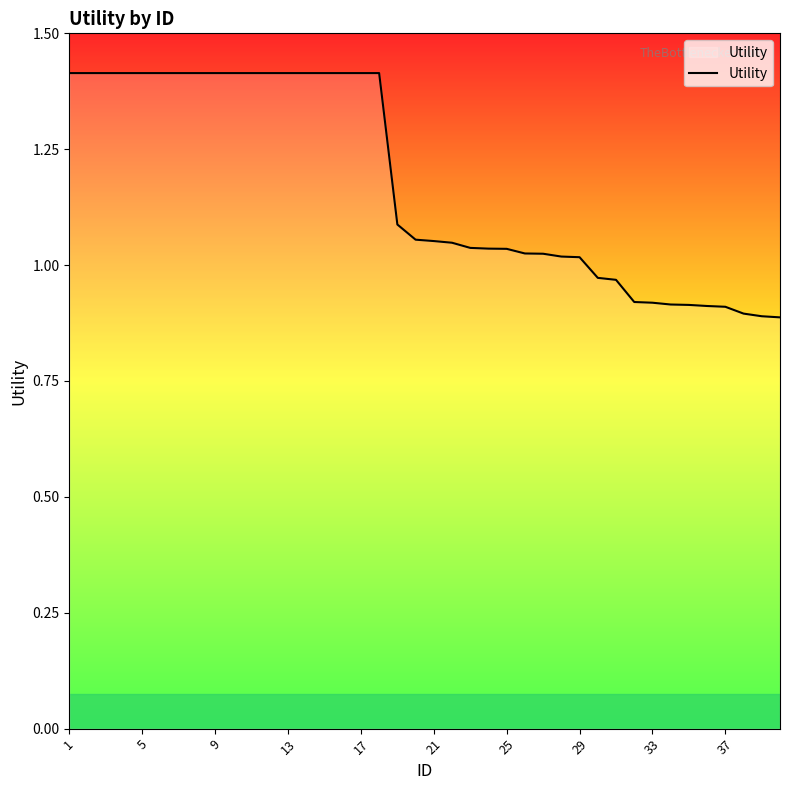

What is the difference between the maximum and minimum values?

0.5